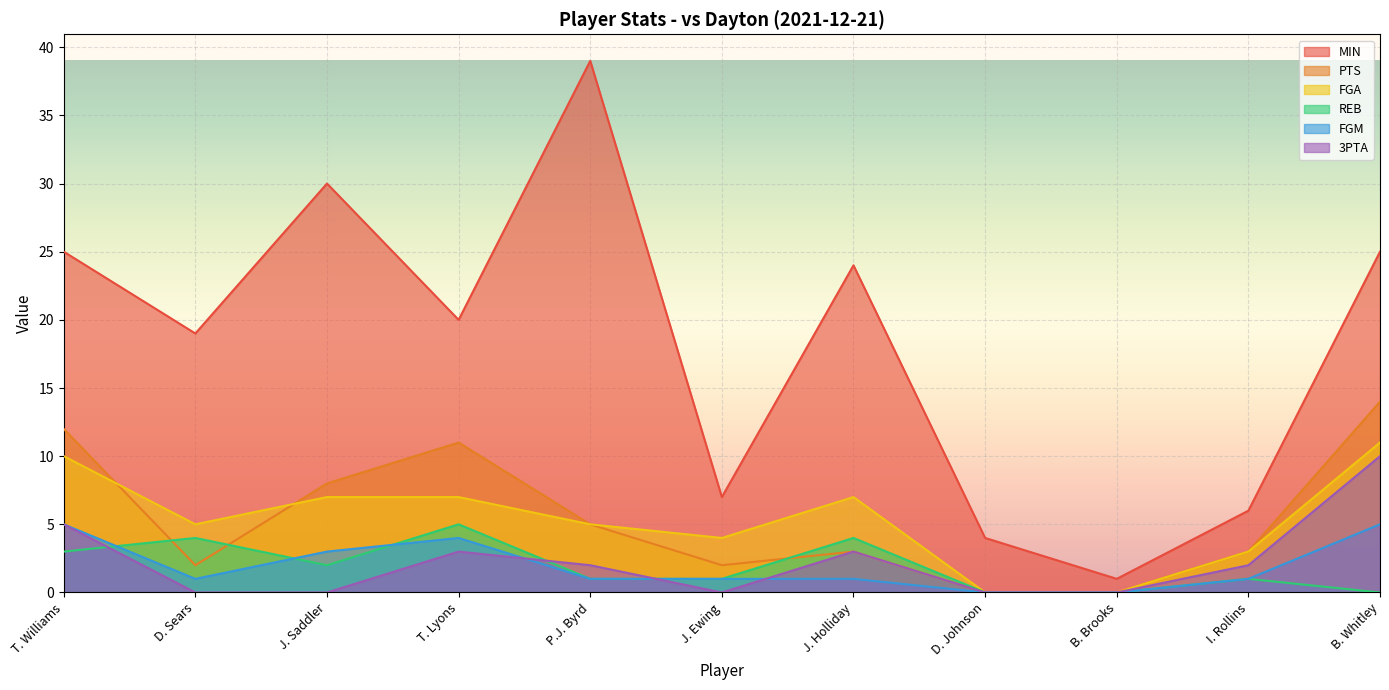

Rank the series at J. Holliday from highest to lowest value.

MIN, FGA, REB, PTS, 3PTA, FGM